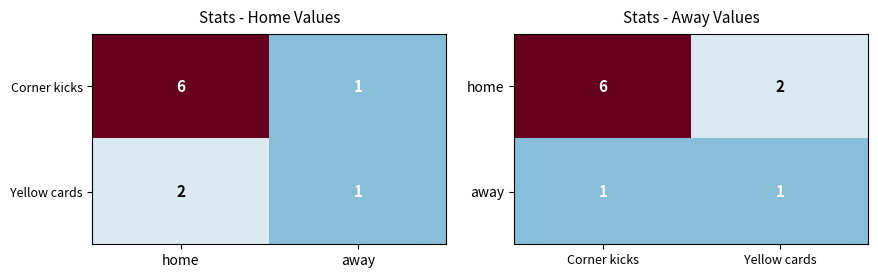

At which category is the sum across all series the highest?

Corner kicks